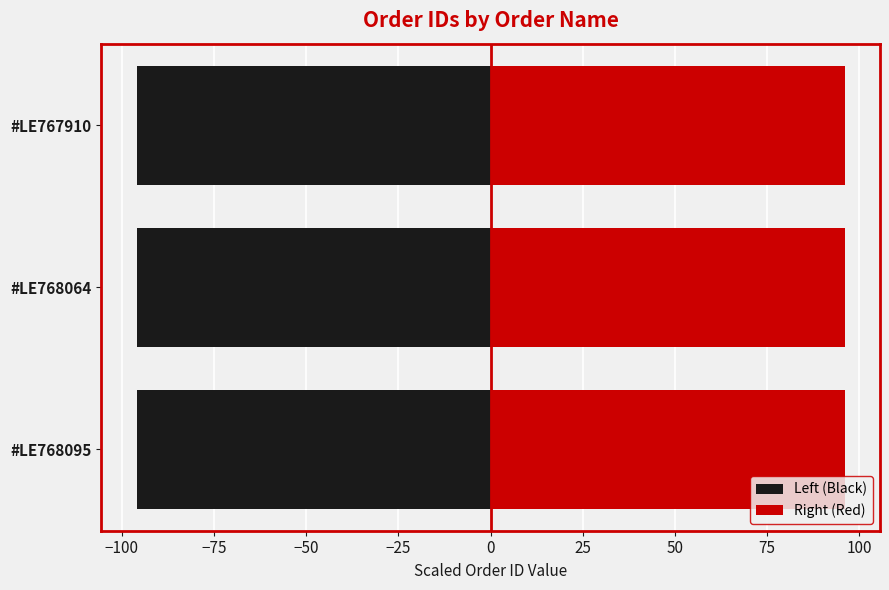

Read the Right (Red) value at #LE767910.

96.0